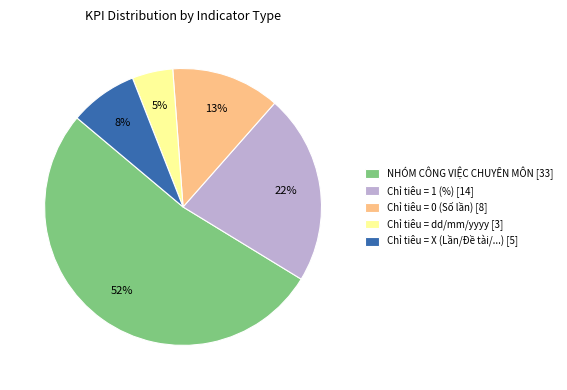

How many segments does this pie chart have?

5